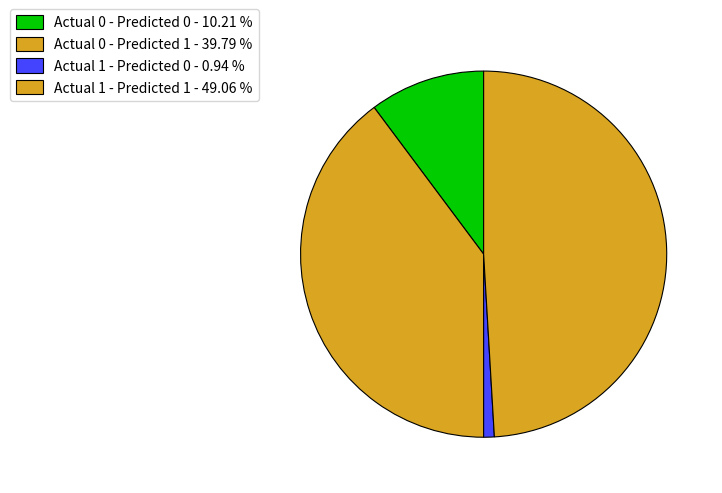

How many slices are in this pie chart?

4